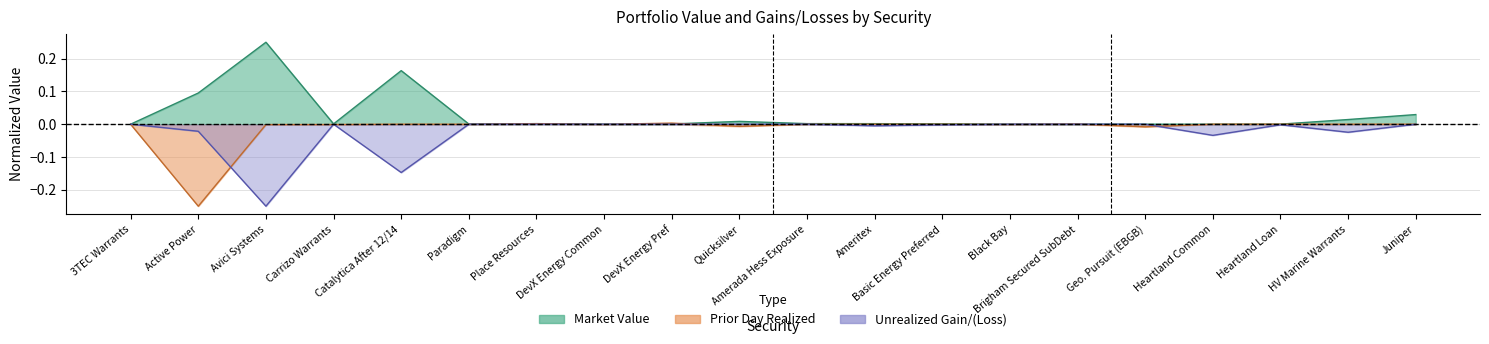

Rank the series by their maximum value, from lowest to highest.

Unrealized Gain/(Loss), Prior Day Realized, Market Value